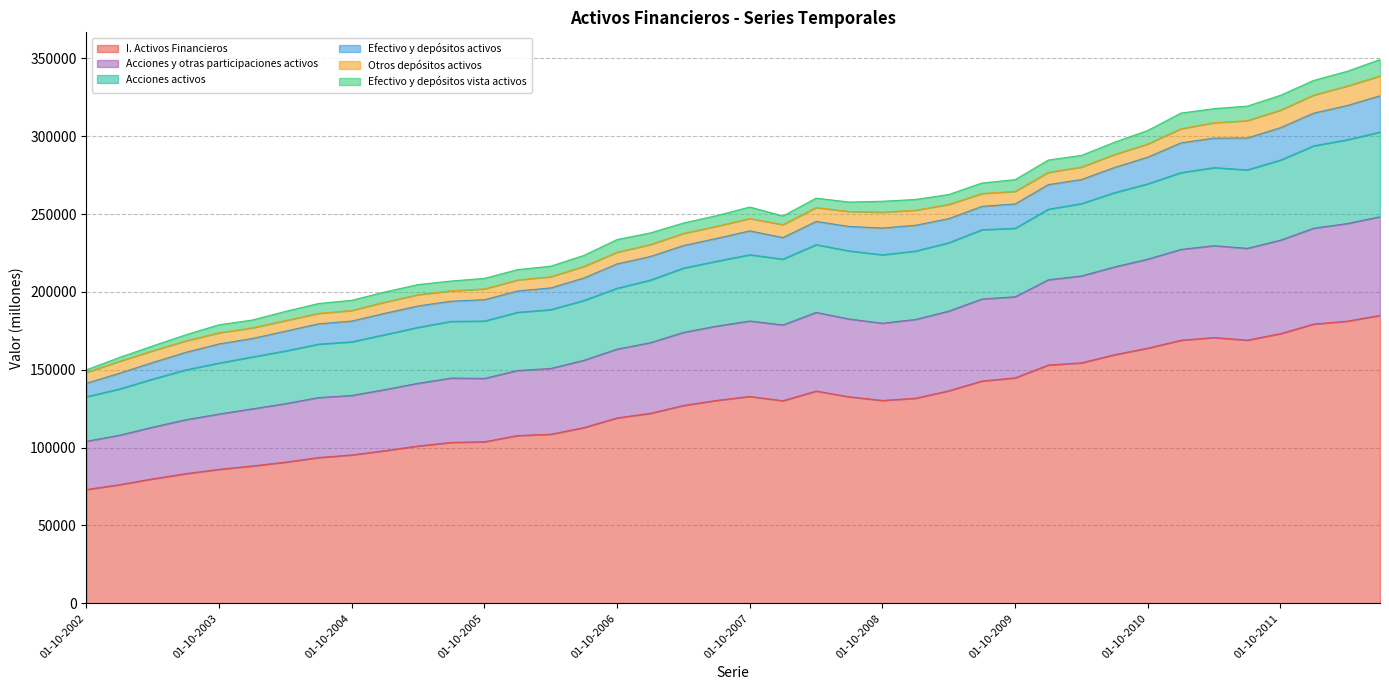

How many lines are shown in the chart?

6